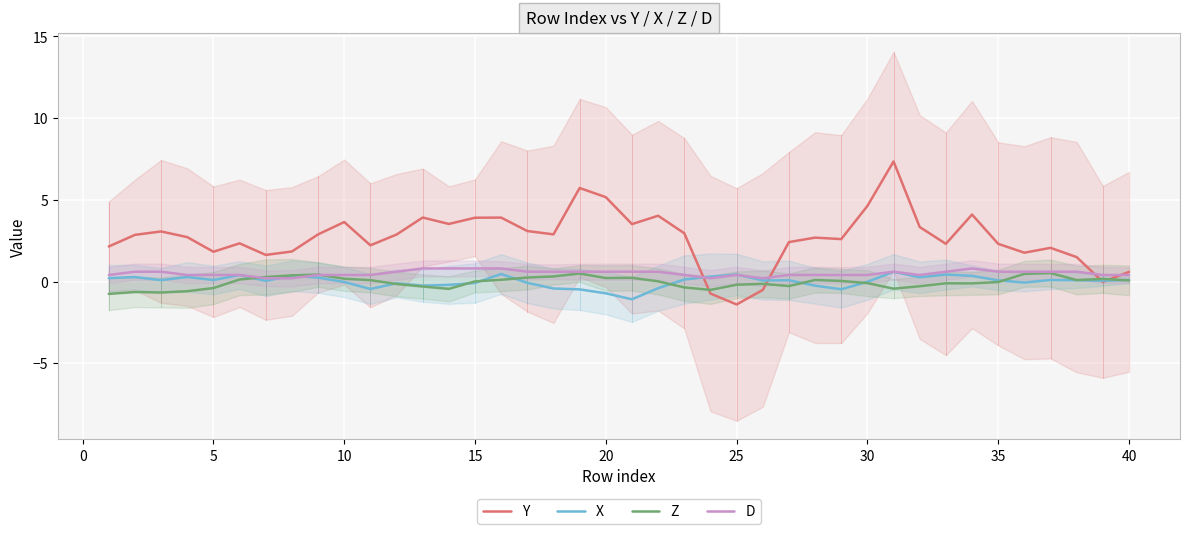

How many negative values does the Y series have?

4